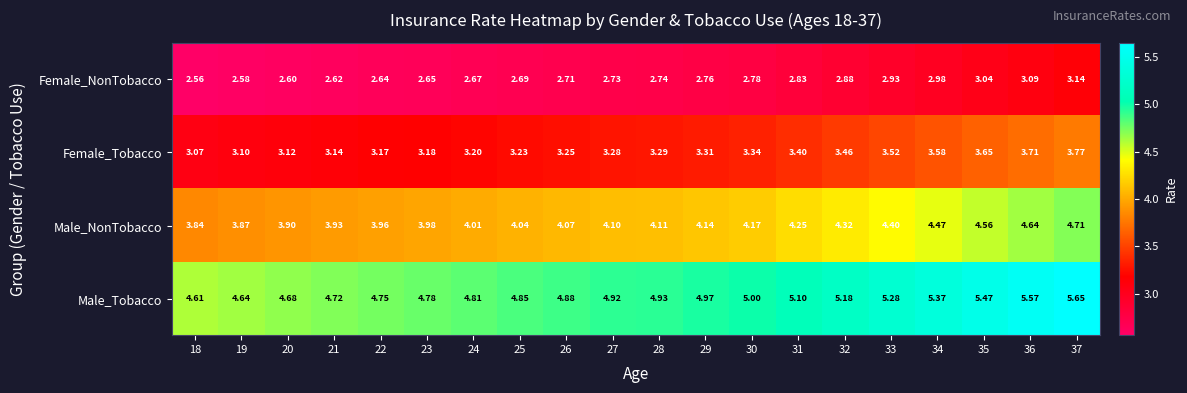

Rank the series at 36 from highest to lowest value.

Male_Tobacco, Male_NonTobacco, Female_Tobacco, Female_NonTobacco